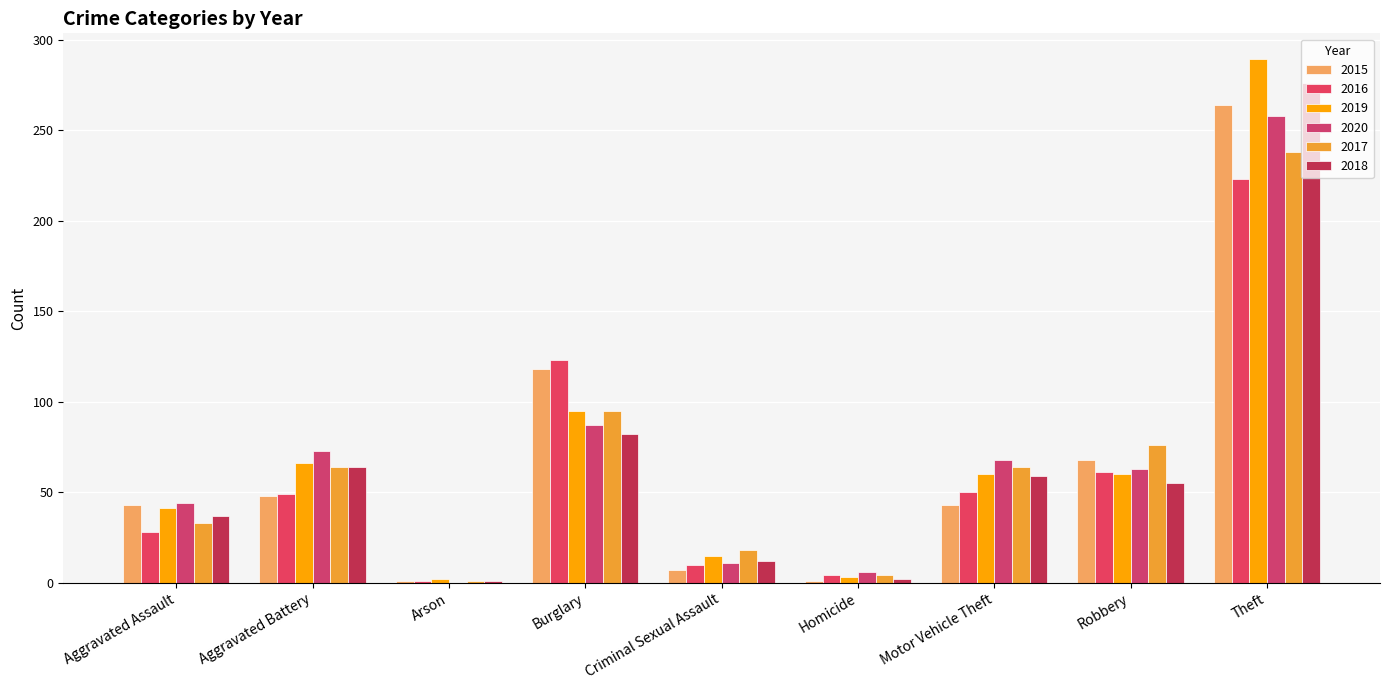

At which label does 2015 reach its minimum?

Arson